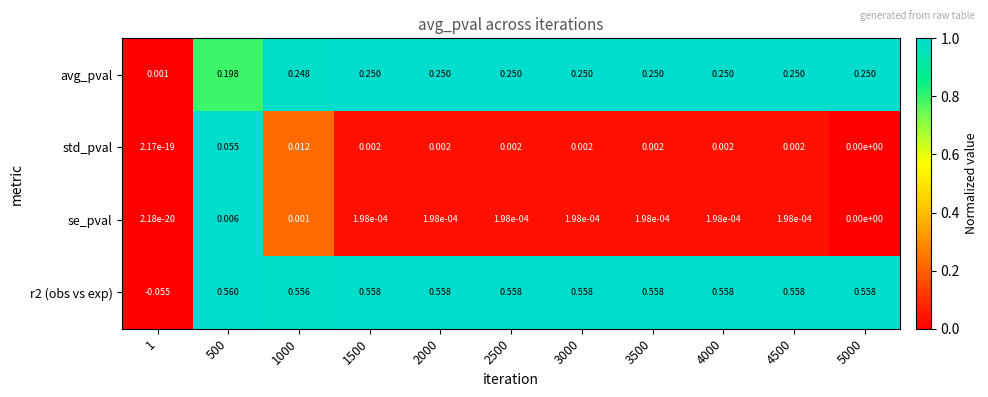

Is the value of se_pval at 5000 greater than the value of r2 (obs vs exp) at 2000?

No